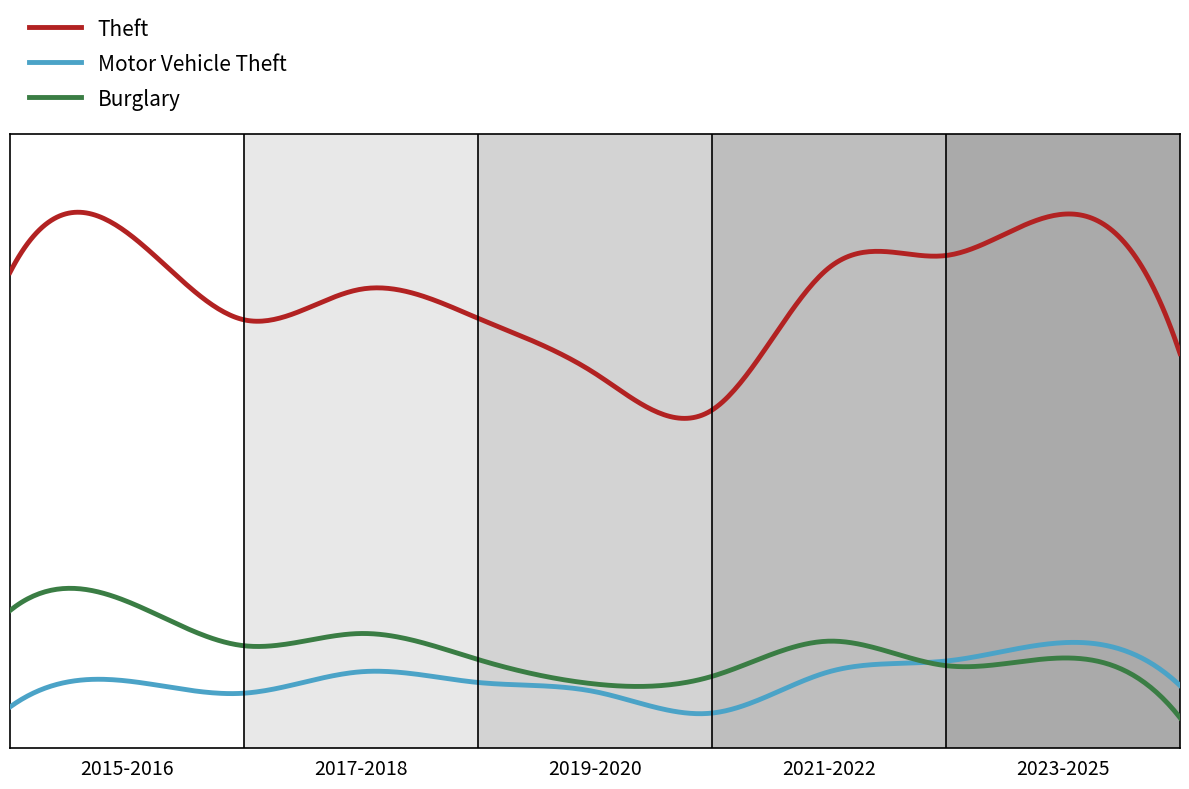

What are all the series names shown in the legend?

Theft, Motor Vehicle Theft, Burglary